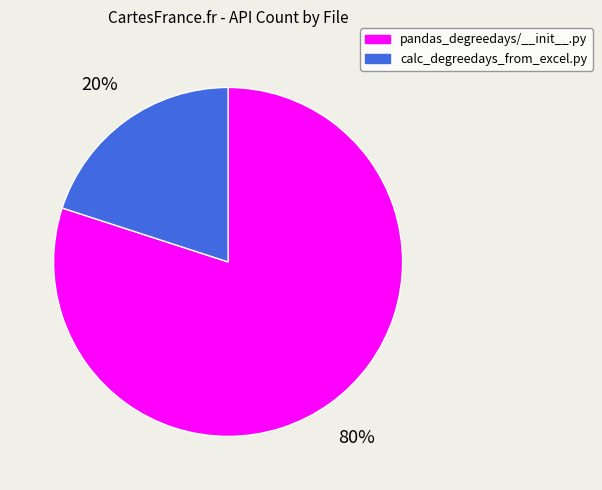

Is there any slice that represents more than half of the pie?

Yes